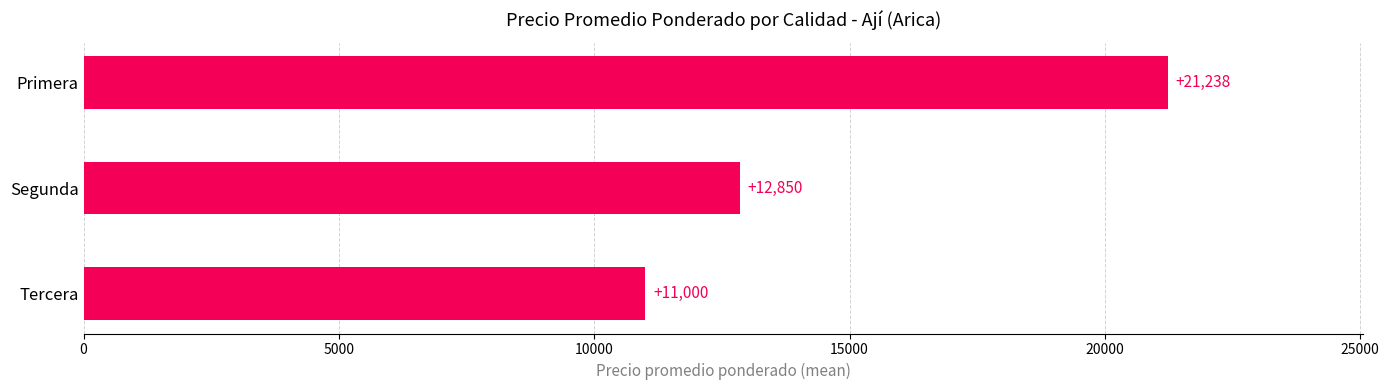

Rank the categories by value from highest to lowest.

Primera, Segunda, Tercera